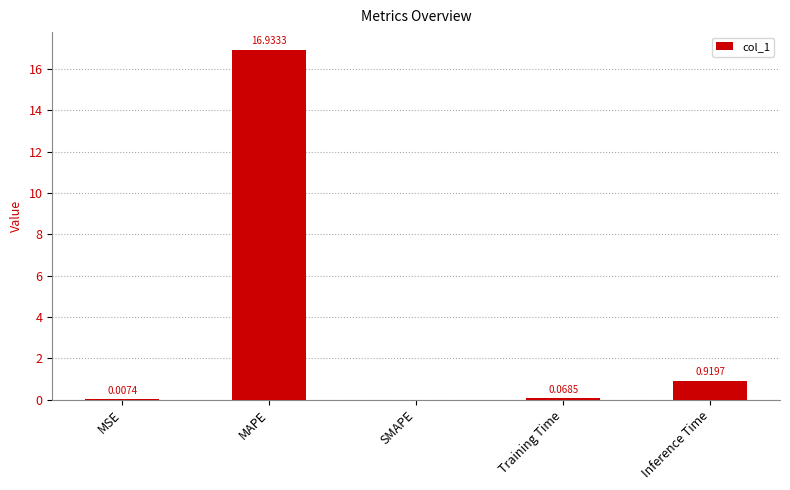

How many distinct data groups are displayed?

1